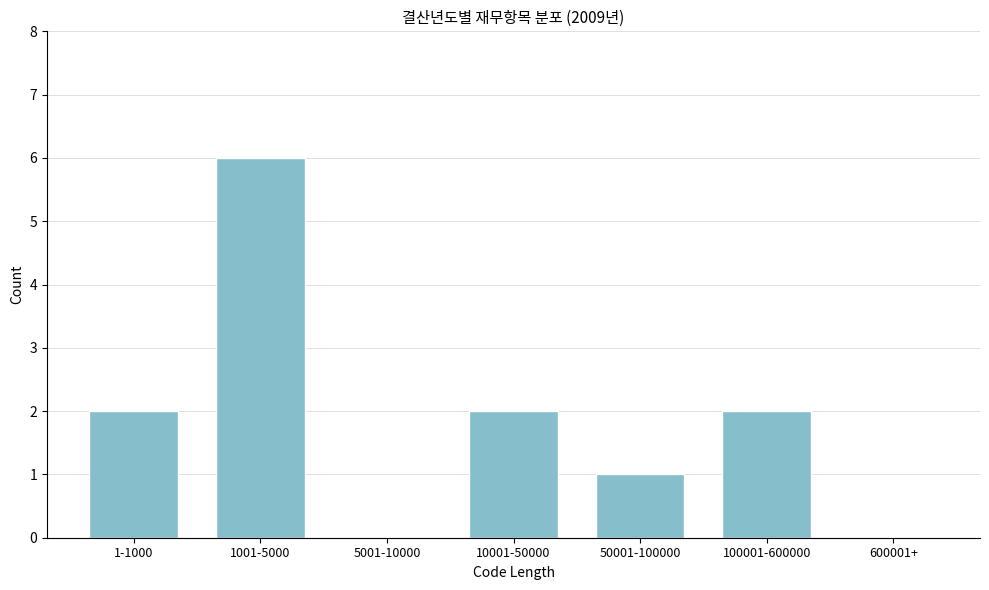

Reading right to left, list all the values displayed in this chart.

600001+=0	100001-600000=2	50001-100000=1	10001-50000=2	5001-10000=0	1001-5000=6	1-1000=2